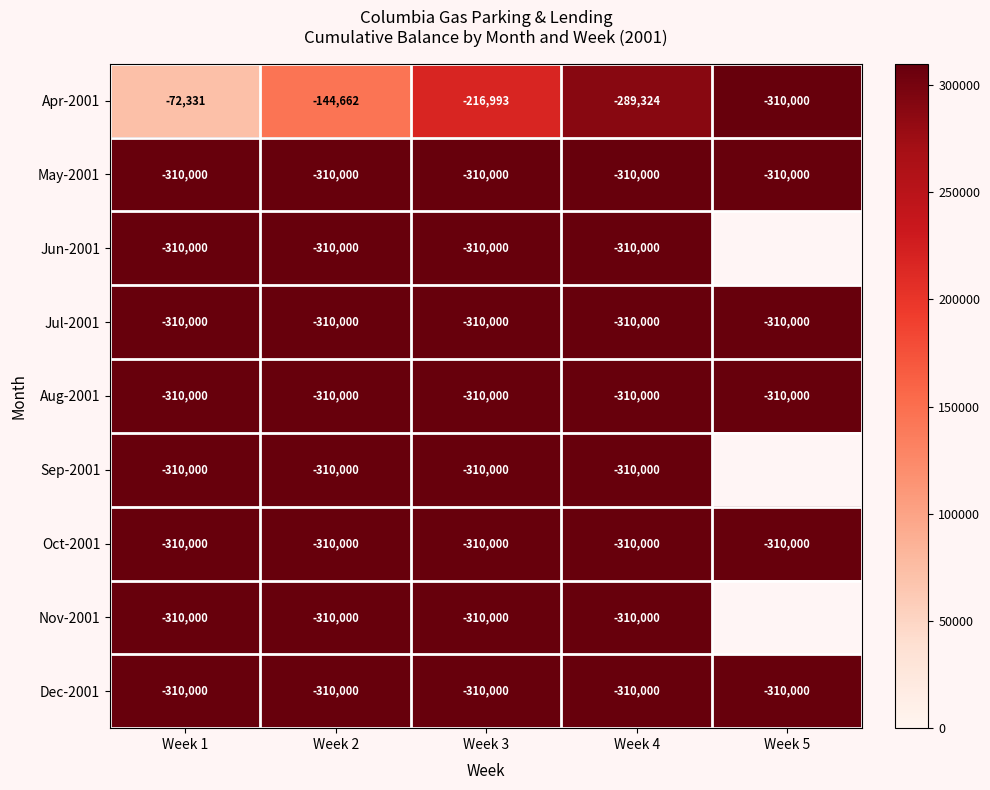

What is the sum of the Jul-2001 values at Week 4 and Week 5?

-620000